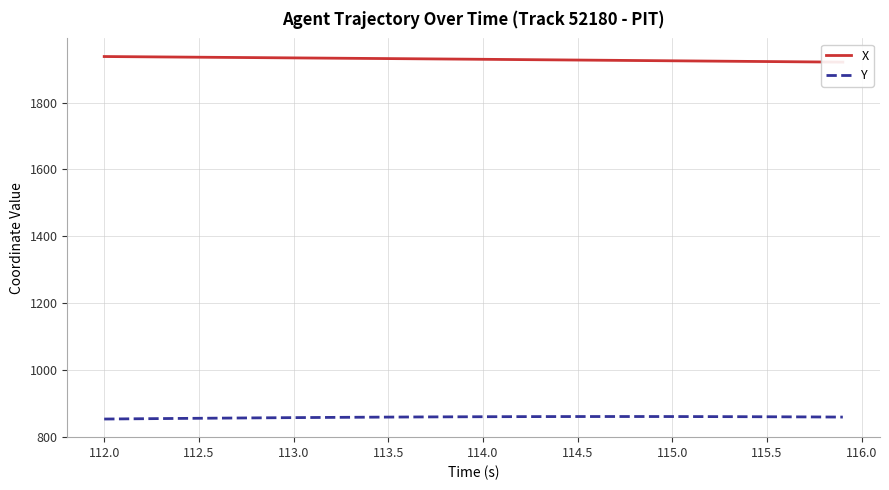

What is the minimum value for Y?

854.1